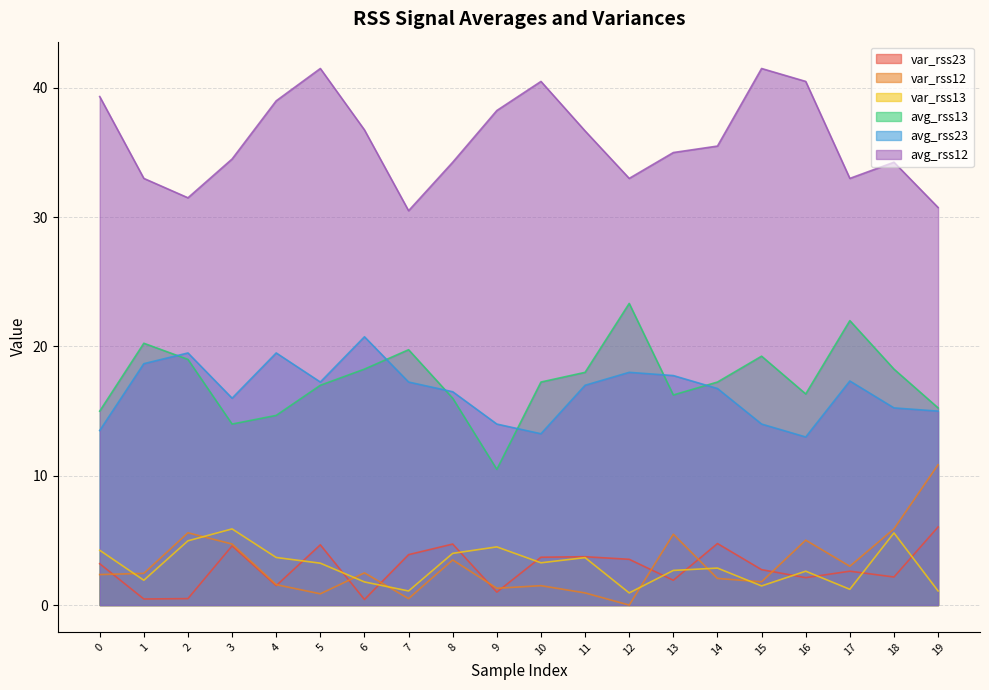

What is the sum of the avg_rss12 values at 6 and 19?

67.5